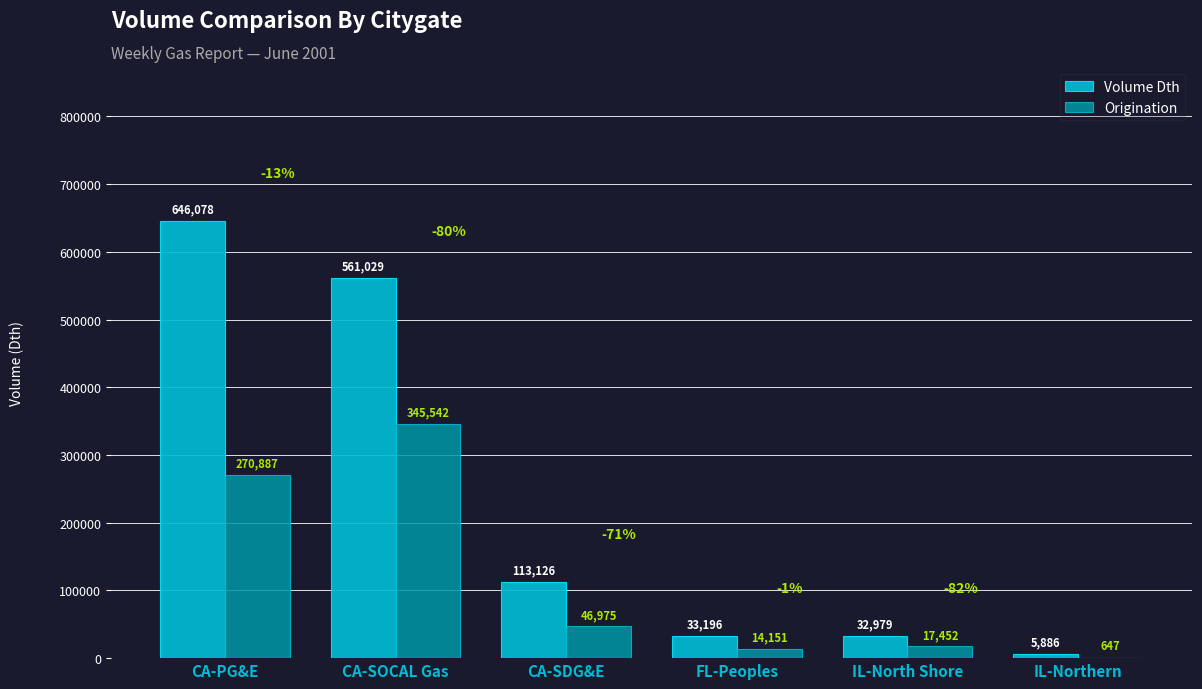

Between CA-SDG&E and FL-Peoples, which series saw the biggest shift?

Volume Dth